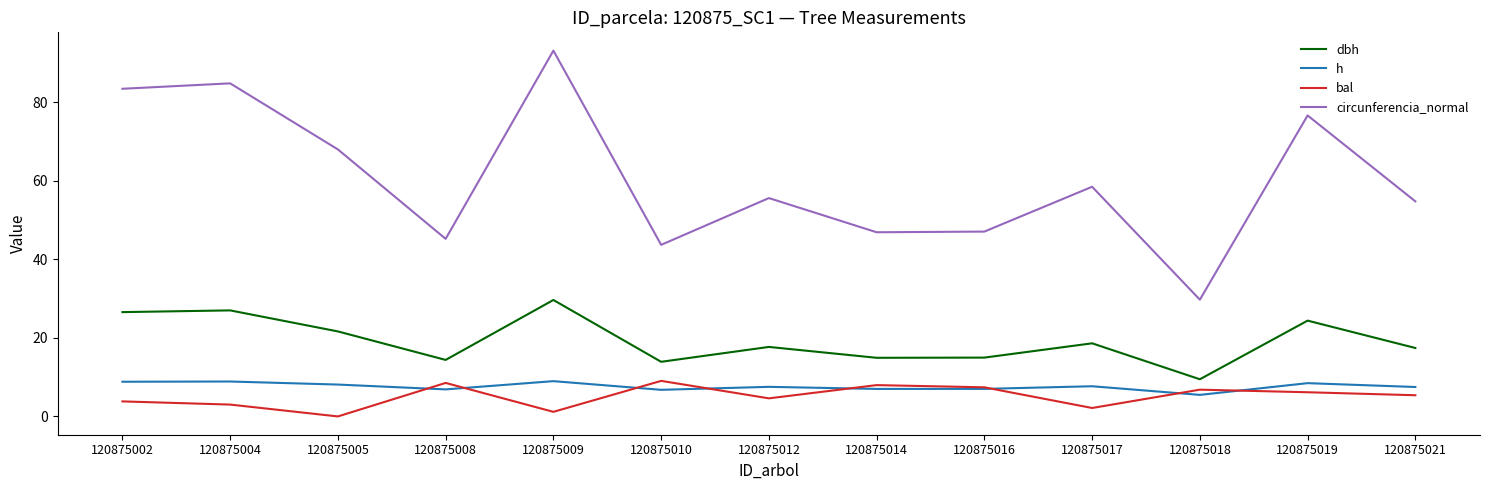

Which series changed the most between 120875005 and 120875010?

circunferencia_normal